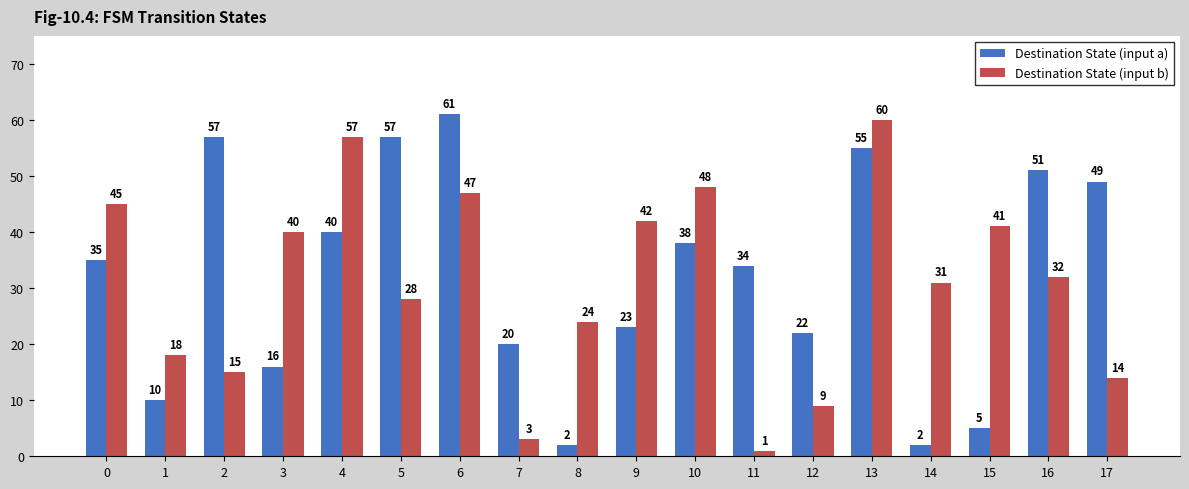

Does the chart contain stacked bars?

No